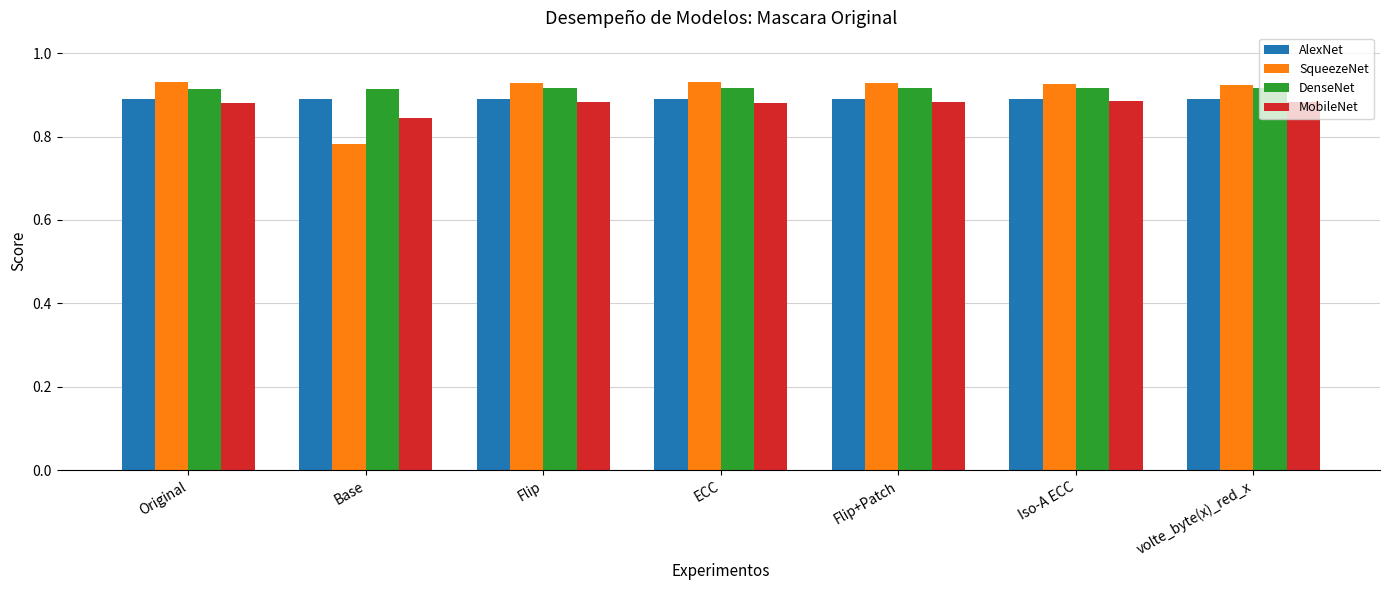

True or false: SqueezeNet has a value of 0.4 at Original.

False